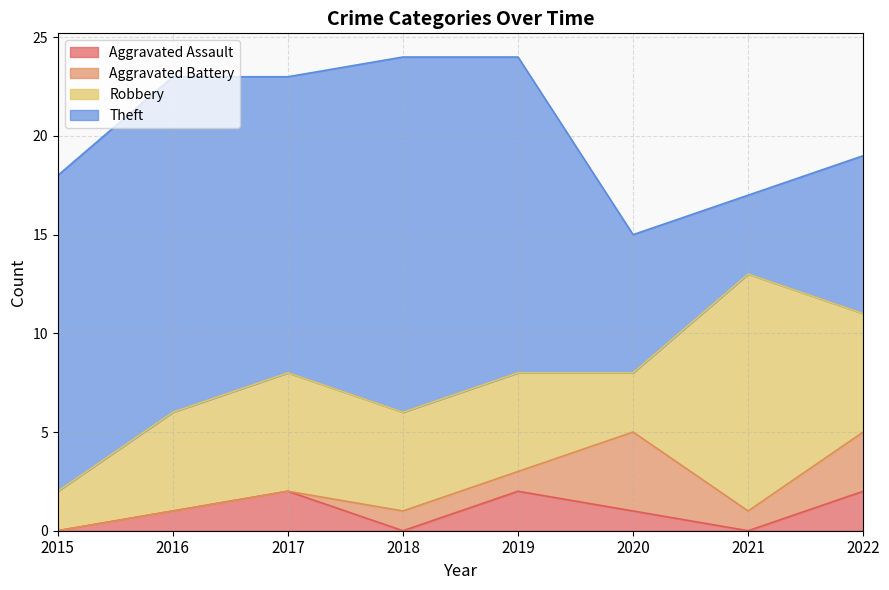

True or false: Theft and Aggravated Assault cross at least once.

False